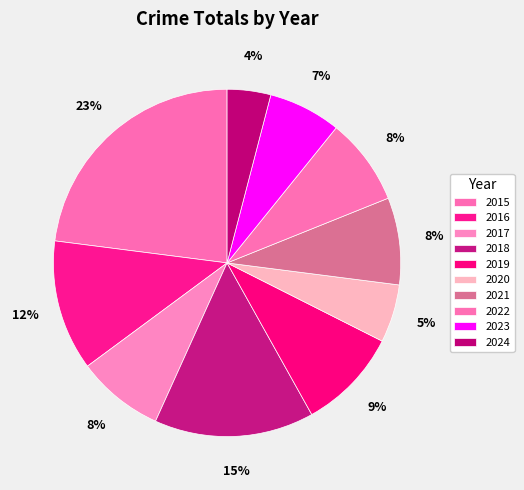

To the nearest percent, what percentage of the pie is 2020?

5%